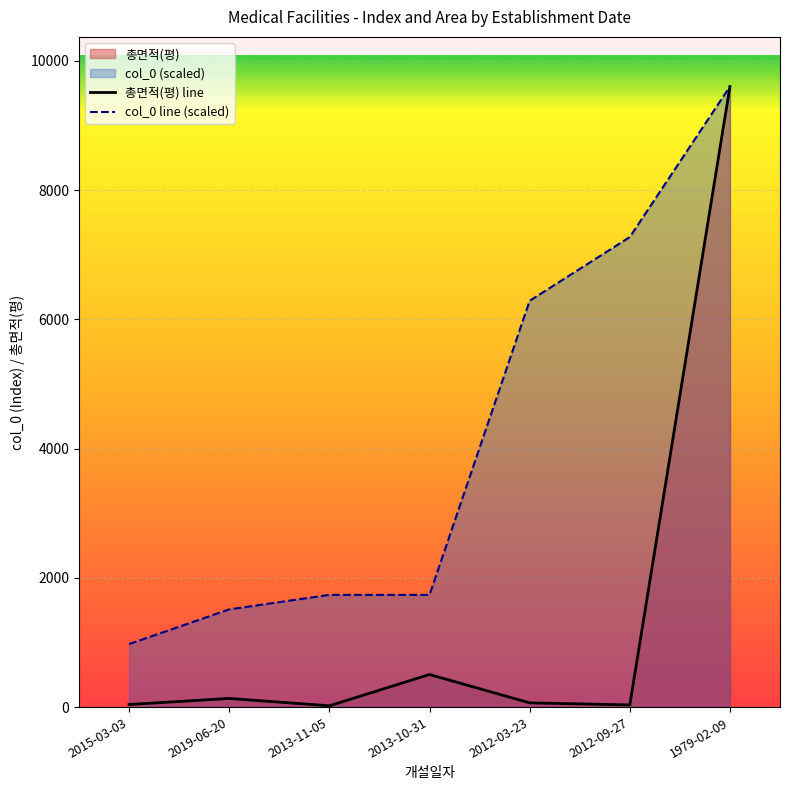

Which series has the widest spread of values?

총면적(평) line